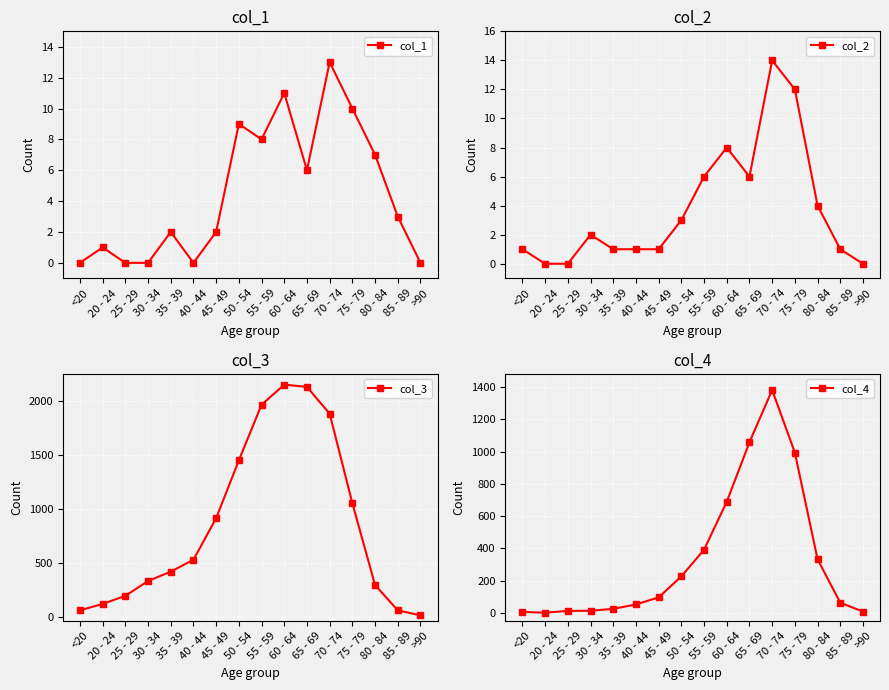

What value does the col_1 series have at 85 - 89, to the nearest 5?

5